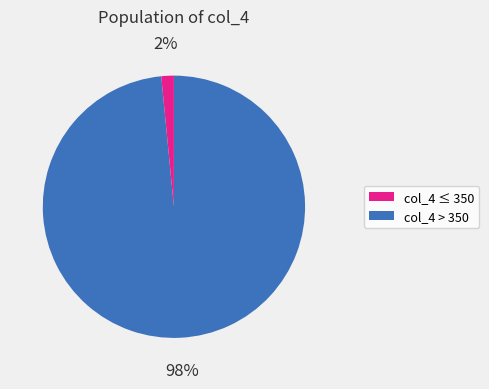

To the nearest percent, what is the average slice percentage?

50%